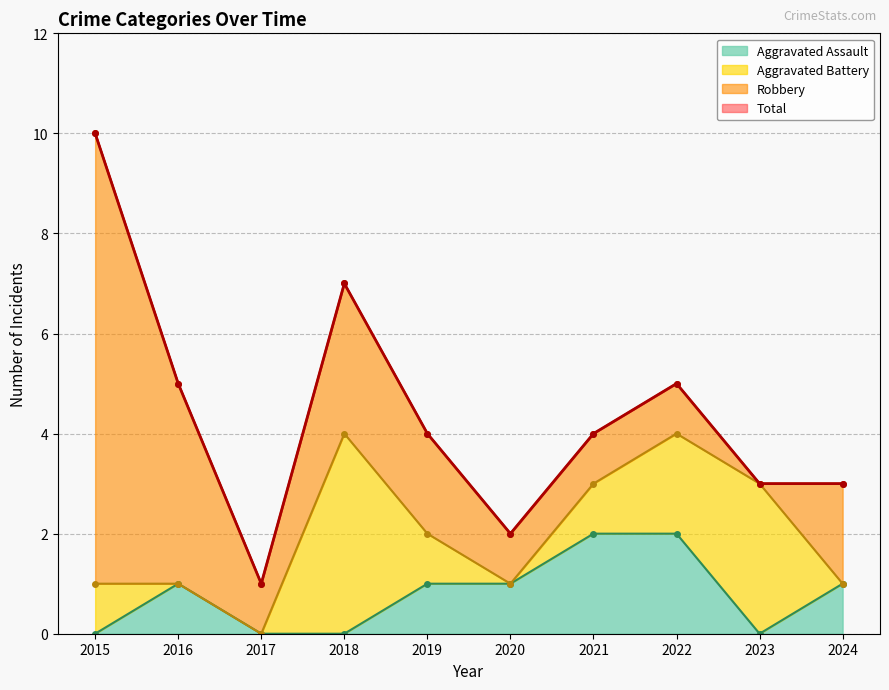

The value of Aggravated Assault at 2018 is -1. True or false?

False